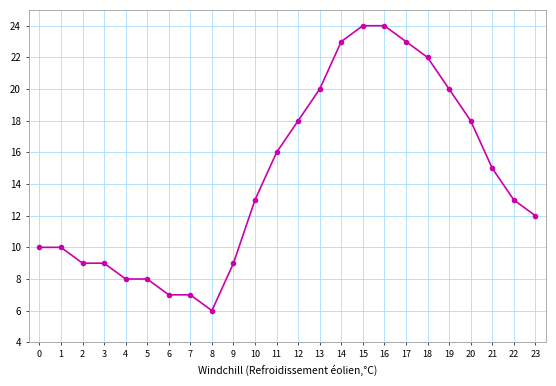

Reading left to right, what are all the values shown in this chart?

USA: 10	10	9	9	8	8	7	7	6	9	13	16	18	20	23	24	24	23	22	20	18	15	13	12
UK: 10	10	9	9	8	7	7	7	6	8	12	15	17	19	22	23	23	22	21	19	17	14	12	11
Brazil: 10	10	9	9	8	8	7	7	6	9	13	16	18	20	23	24	24	23	22	19	17	14	13	12
France: 10	10	9	9	8	7	7	7	6	8	12	15	17	19	21	23	23	22	21	18	16	14	12	11
Iran: 10	10	9	9	8	8	7	7	6	9	13	16	18	20	22	23	23	22	21	19	17	15	13	12
Spain: 10	10	9	9	8	7	7	7	6	8	12	15	17	19	21	23	23	22	21	18	16	14	12	11